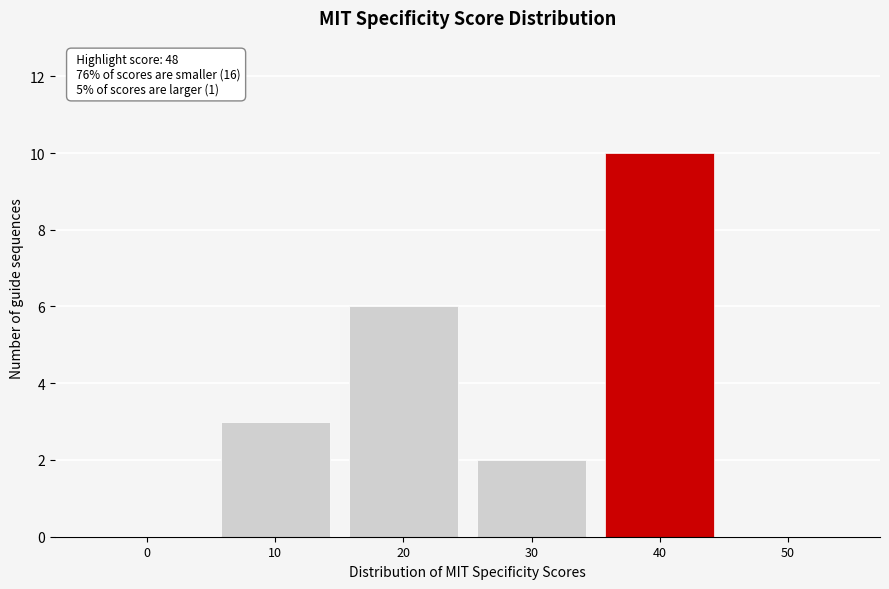

Reading left to right, transcribe all the data shown in this chart.

0=0	10=3	20=6	30=2	40=10	50=0